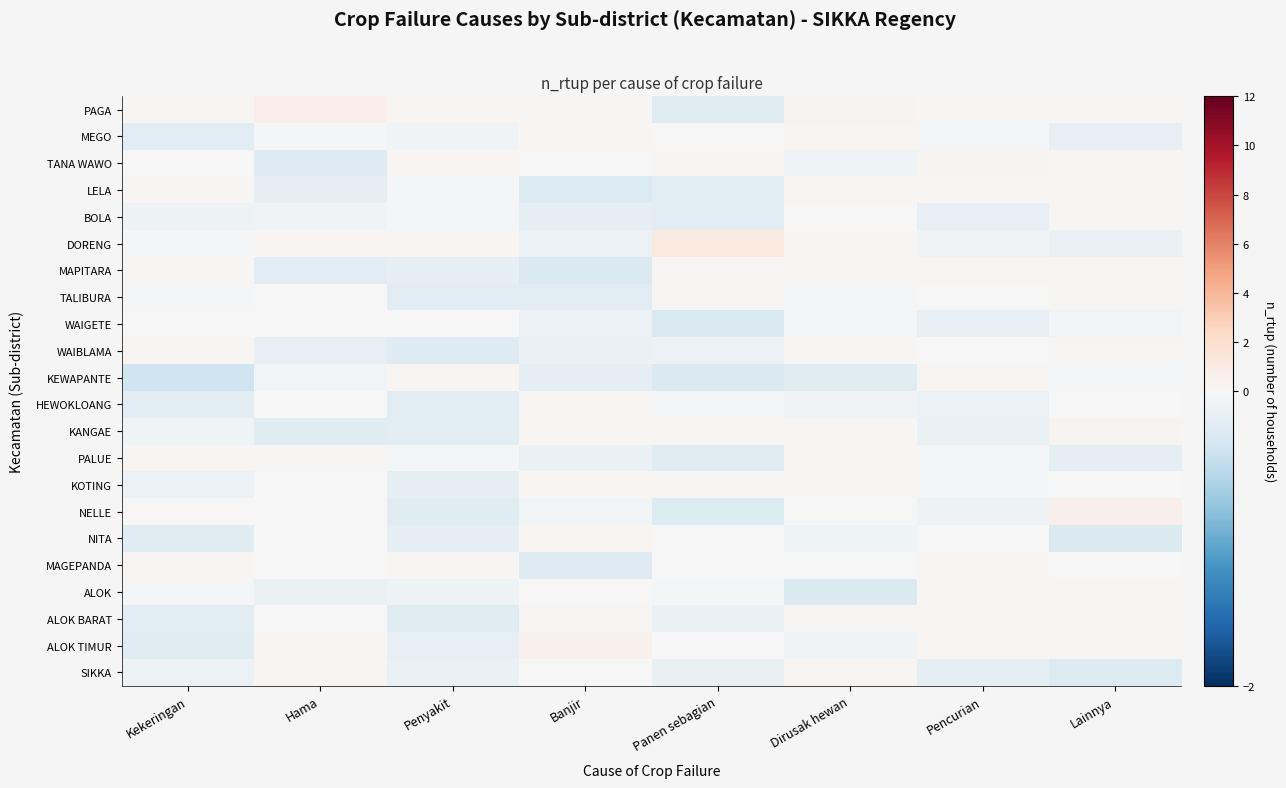

Rank the categories by MAPITARA value from lowest to highest.

Banjir, Hama, Penyakit, Dirusak hewan, Kekeringan, Pencurian, Lainnya, Panen sebagian